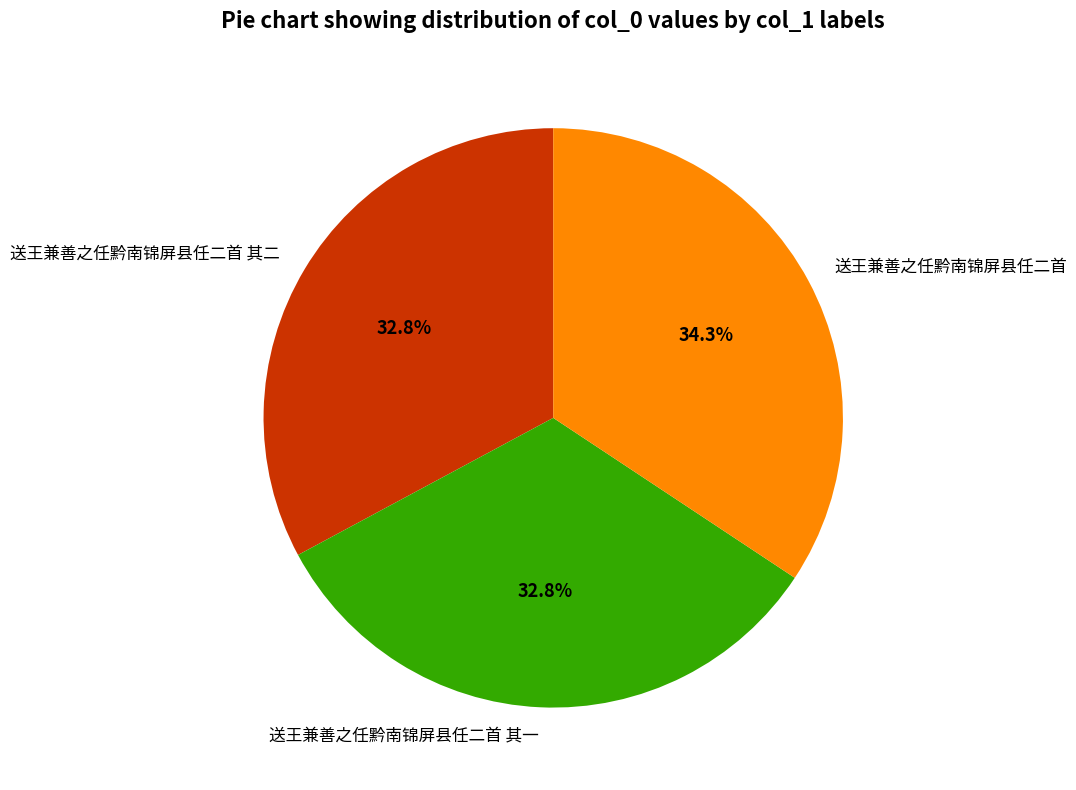

What is the largest slice in the pie chart?

送王兼善之任黔南锦屏县任二首